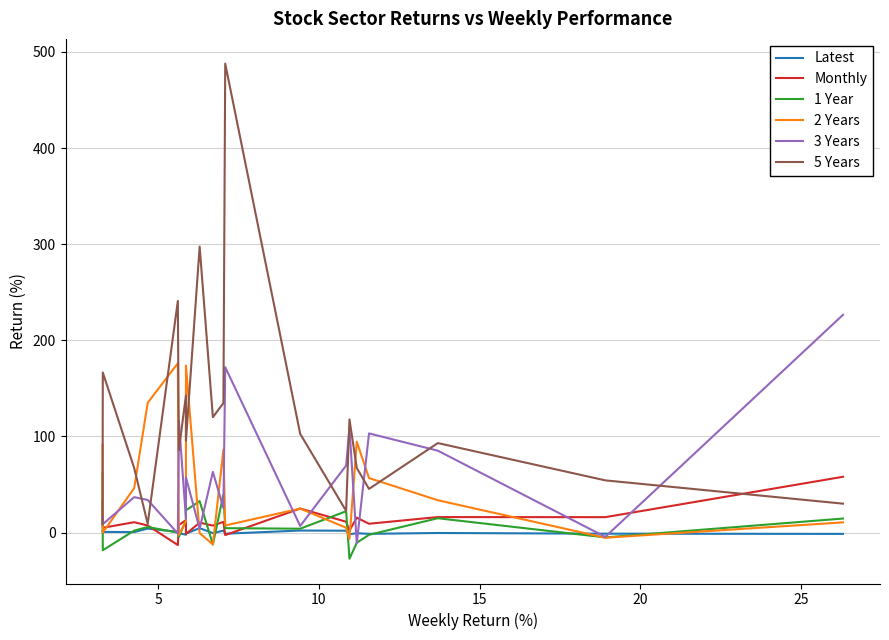

How many data points does each series have?

20